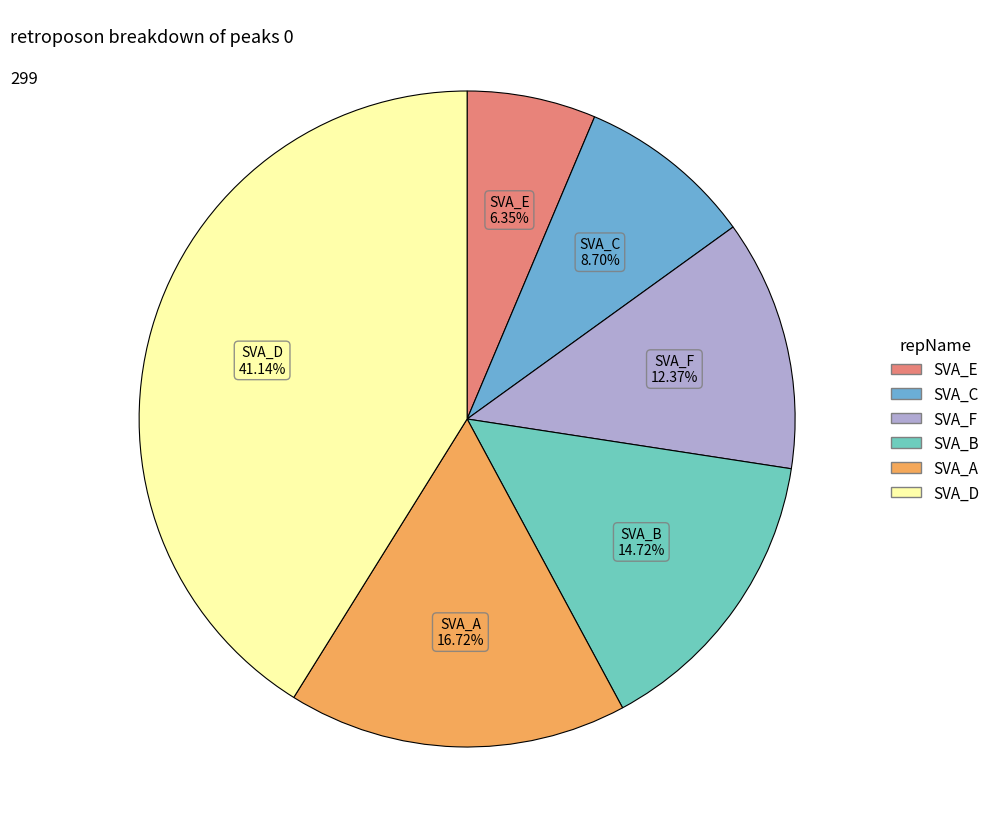

To the nearest percent, what is the average slice percentage?

17%